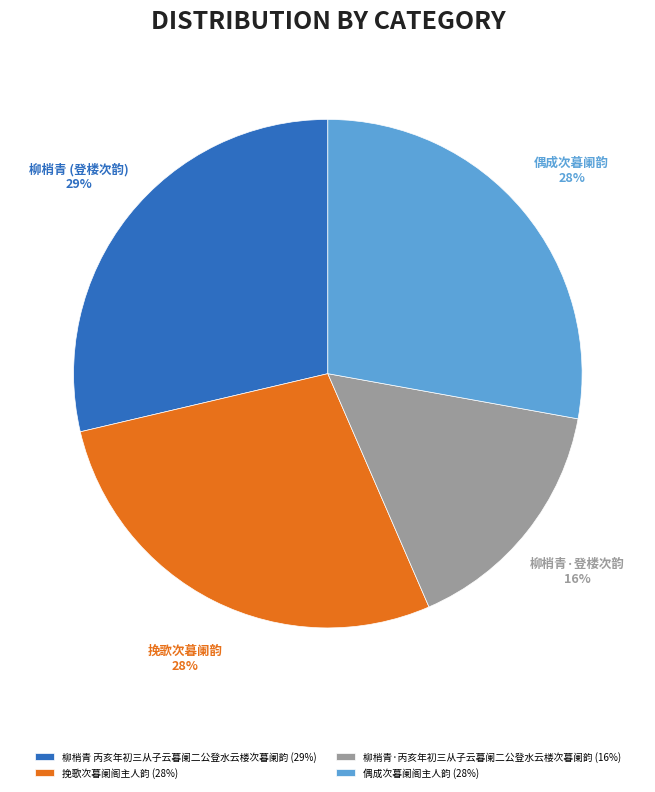

Is it true that 挽歌次暮阑阁主人韵 is 28% of the pie?

True